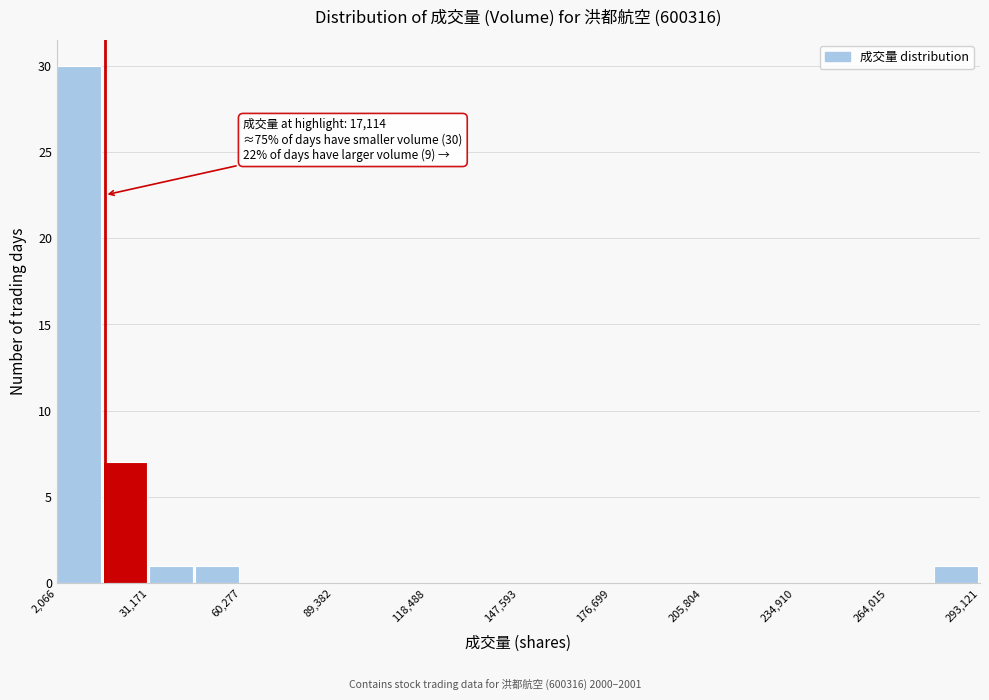

Around what value on the x-axis is the tallest bar? Give the approximate position of its centre, as read against the axis.

10000